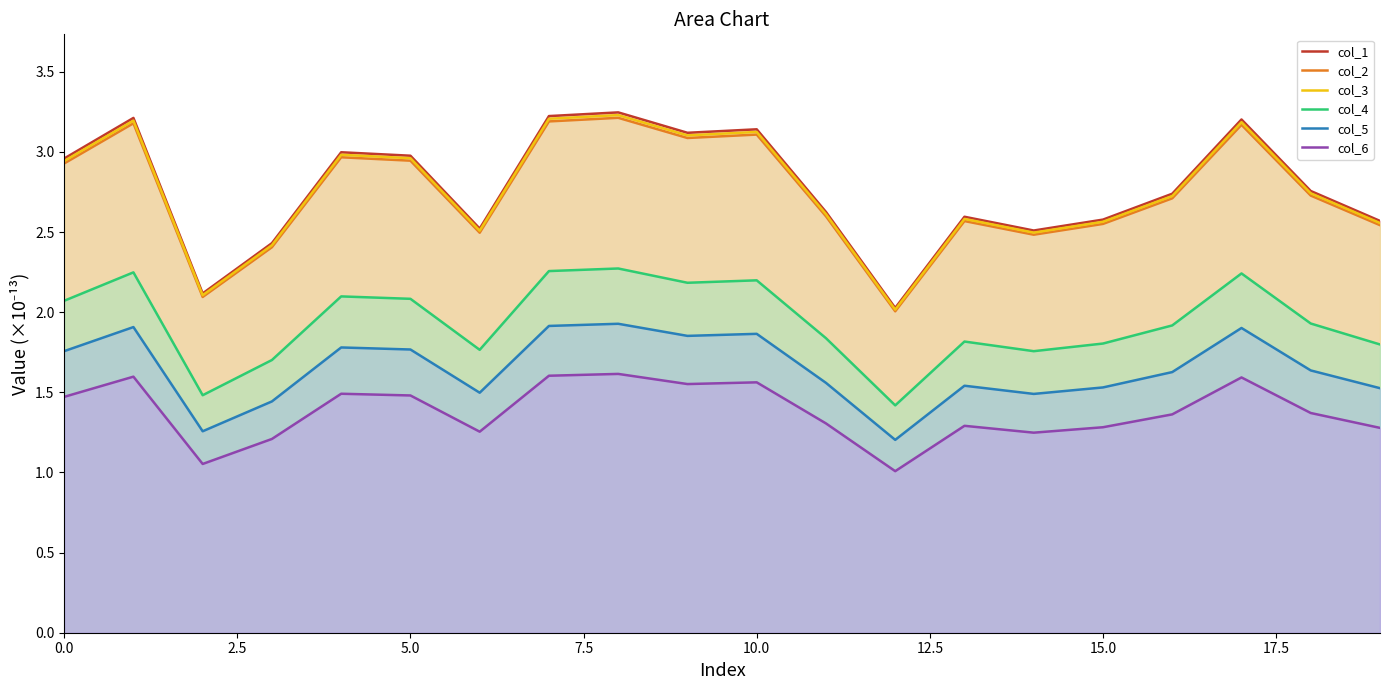

Which series changed the most between 16 and 18?

col_2